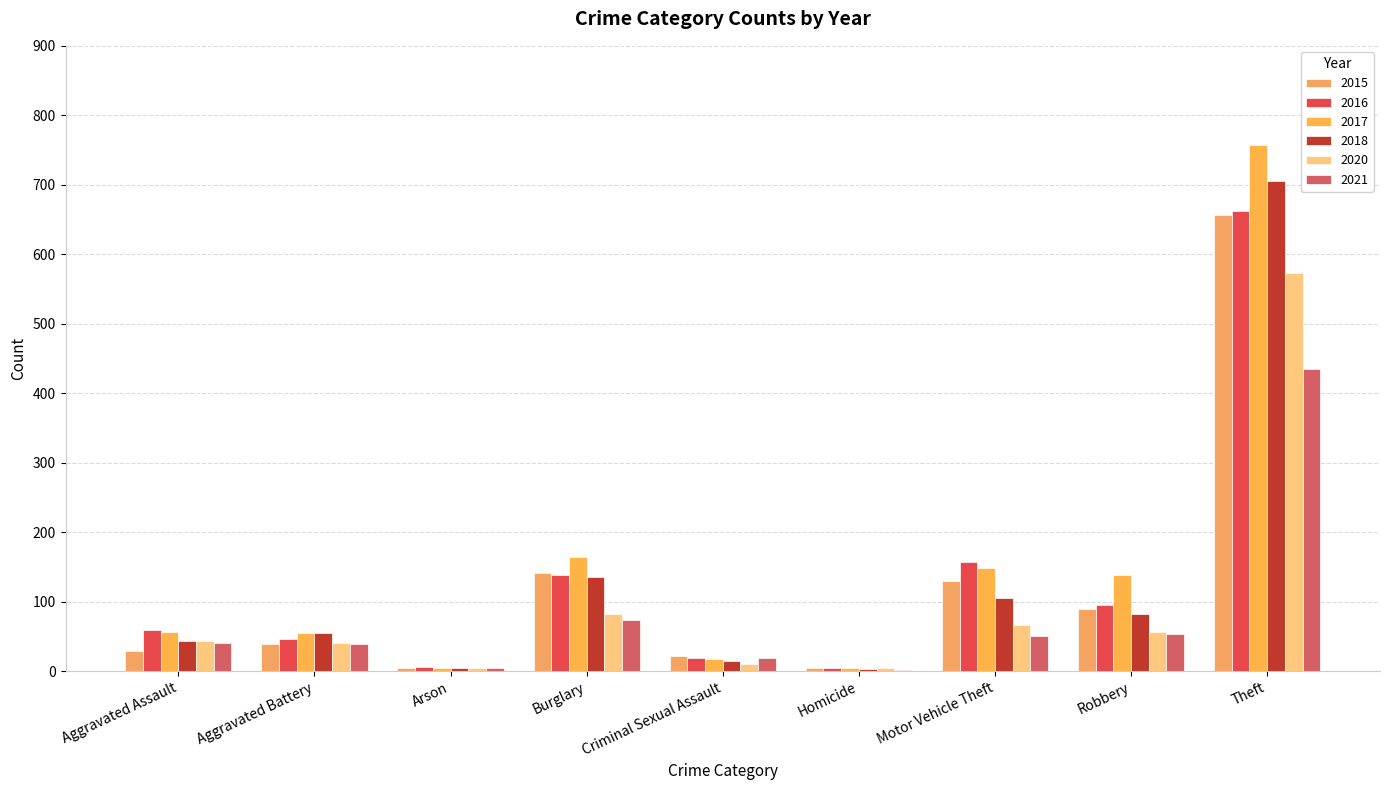

Reading left to right, list all the values displayed in this chart.

2015: 29	39	4	141	22	4	130	89	656
2016: 59	46	6	139	19	4	157	96	662
2017: 57	55	5	164	18	4	148	138	757
2018: 43	55	5	135	15	3	105	83	705
2020: 43	40	4	83	10	4	67	56	573
2021: 40	39	4	74	19	2	51	53	435